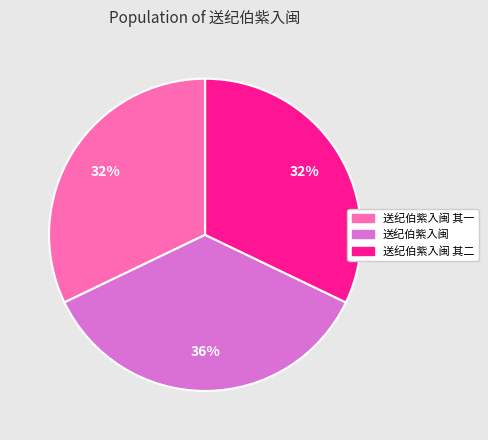

Is there any slice that represents more than half of the pie?

No